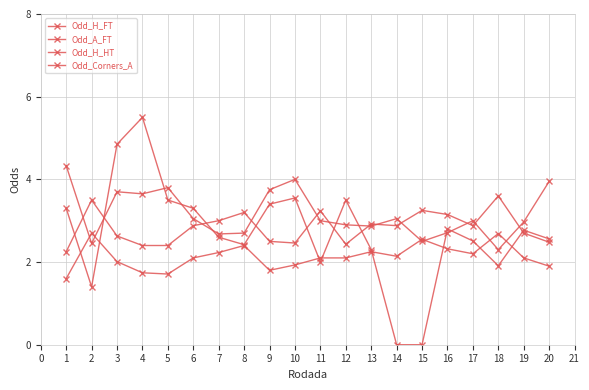

How many lines are shown in the chart?

4